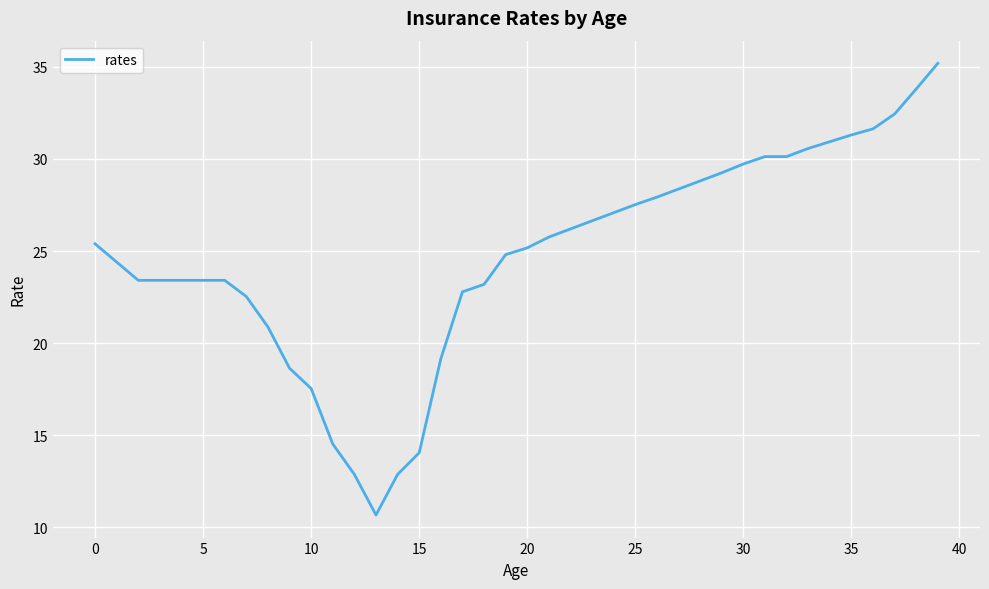

Reading left to right, list all the values displayed in this chart.

25.4	24.4	23.4	23.4	23.4	23.4	23.4	22.5	20.9	18.6	17.5	14.5	12.9	10.7	12.9	14.1	19.2	22.8	23.2	24.8	25.2	25.8	26.2	26.6	27.1	27.5	27.9	28.4	28.8	29.2	29.7	30.1	30.1	30.6	30.9	31.3	31.6	32.4	33.8	35.2